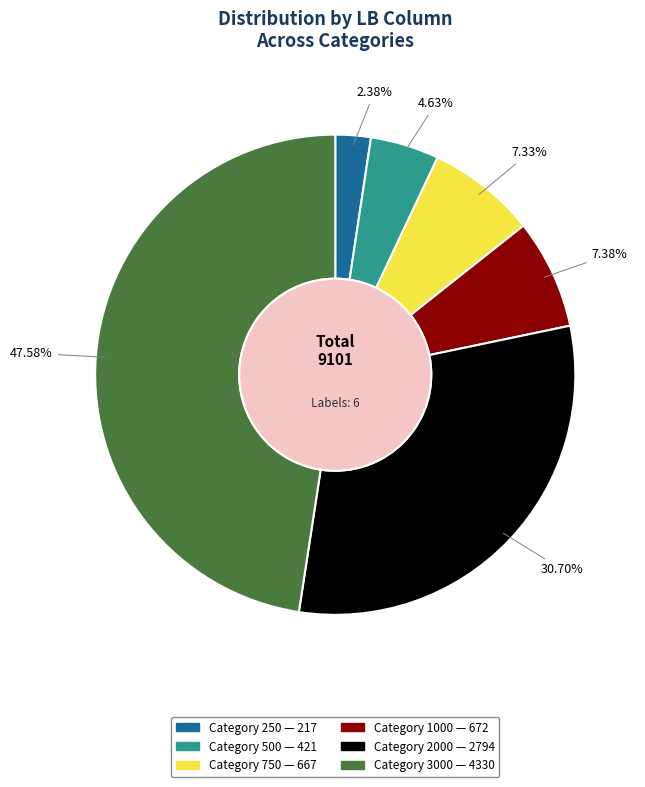

Is there any slice that represents more than half of the pie?

No